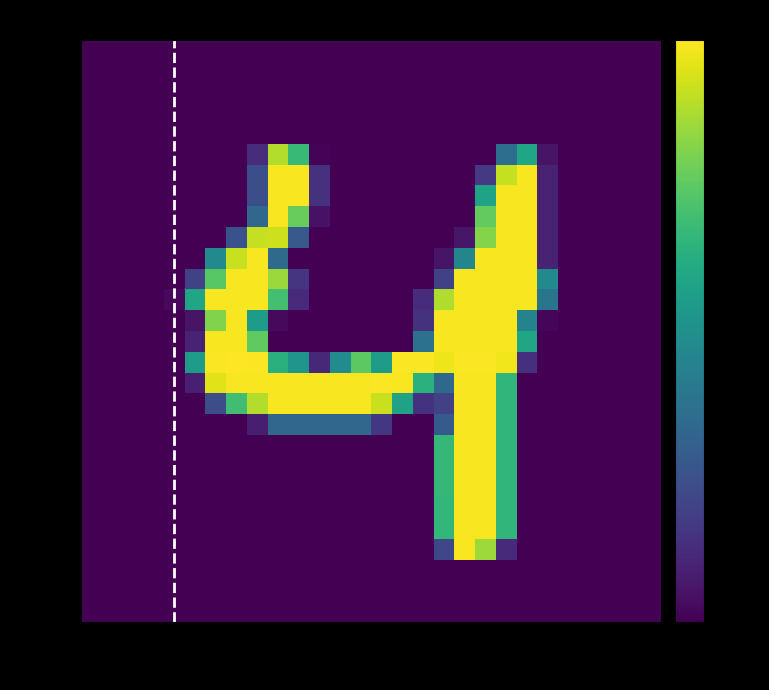

Count the number of categories in the chart.

28